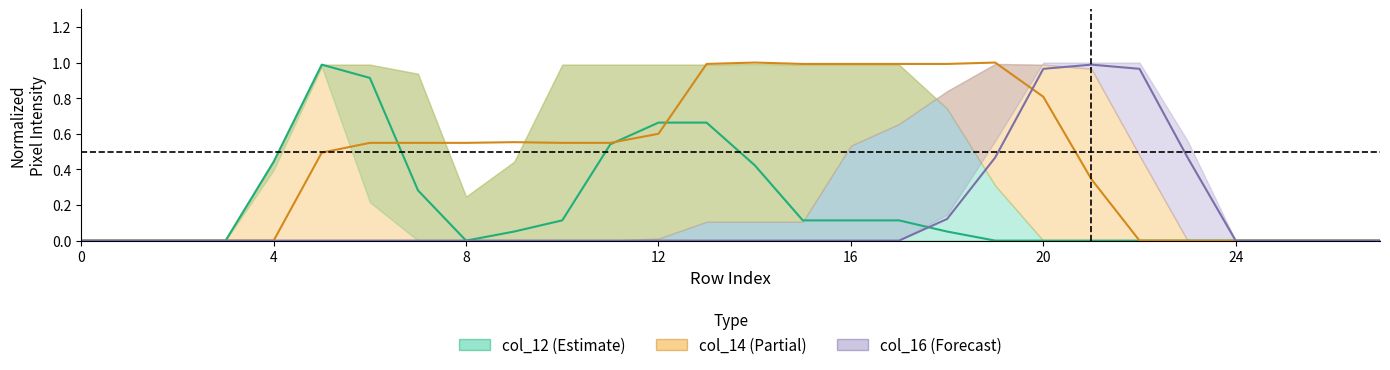

Reading left to right, extract all data points from this chart.

col_12: 0.0	0.0	0.0	0.0	0.4	1.0	0.9	0.3	0.0	0.1	0.1	0.5	0.7	0.7	0.4	0.1	0.1	0.1	0.1	0.0	0.0	0.0	0.0	0.0	0.0	0.0	0.0	0.0
col_14: 0.0	0.0	0.0	0.0	0.0	0.5	0.5	0.5	0.5	0.6	0.5	0.5	0.6	1.0	1.0	1.0	1.0	1.0	1.0	1.0	0.8	0.3	0.0	0.0	0.0	0.0	0.0	0.0
col_16: 0.0	0.0	0.0	0.0	0.0	0.0	0.0	0.0	0.0	0.0	0.0	0.0	0.0	0.0	0.0	0.0	0.0	0.0	0.1	0.5	1.0	1.0	1.0	0.5	0.0	0.0	0.0	0.0